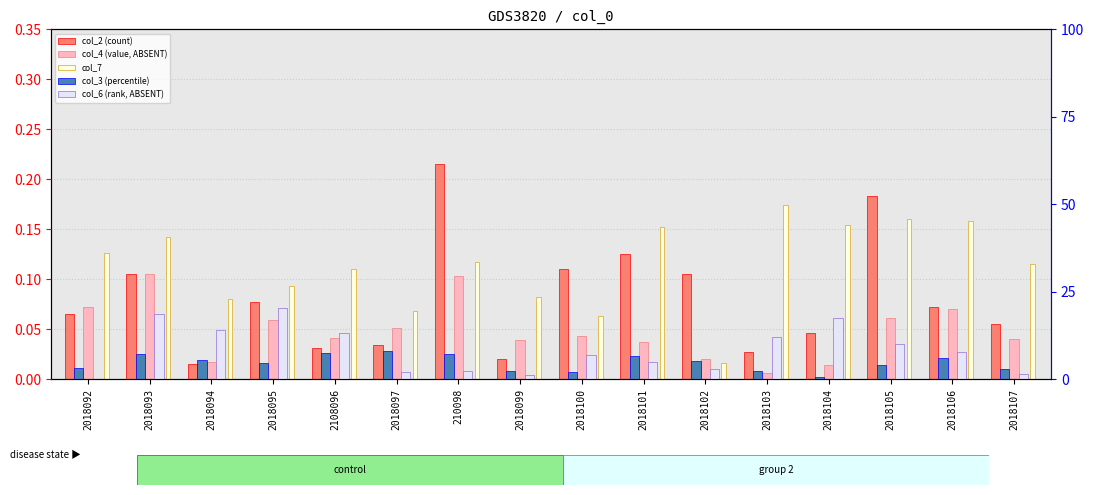

True or false: col_4 (value, ABSENT) has a value of 0.0 at 2018097.

False